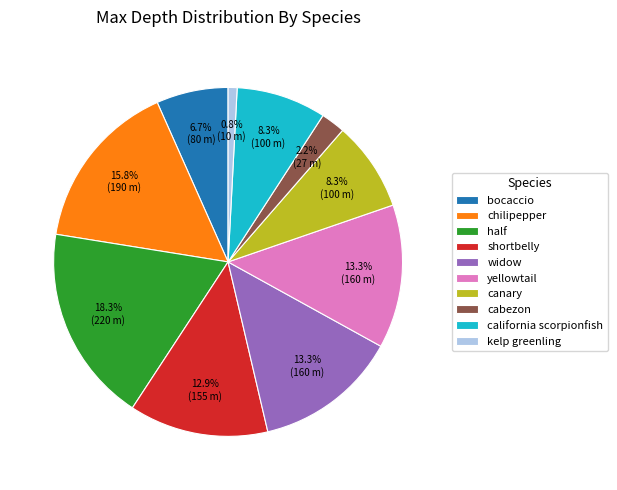

How many segments does this pie chart have?

10